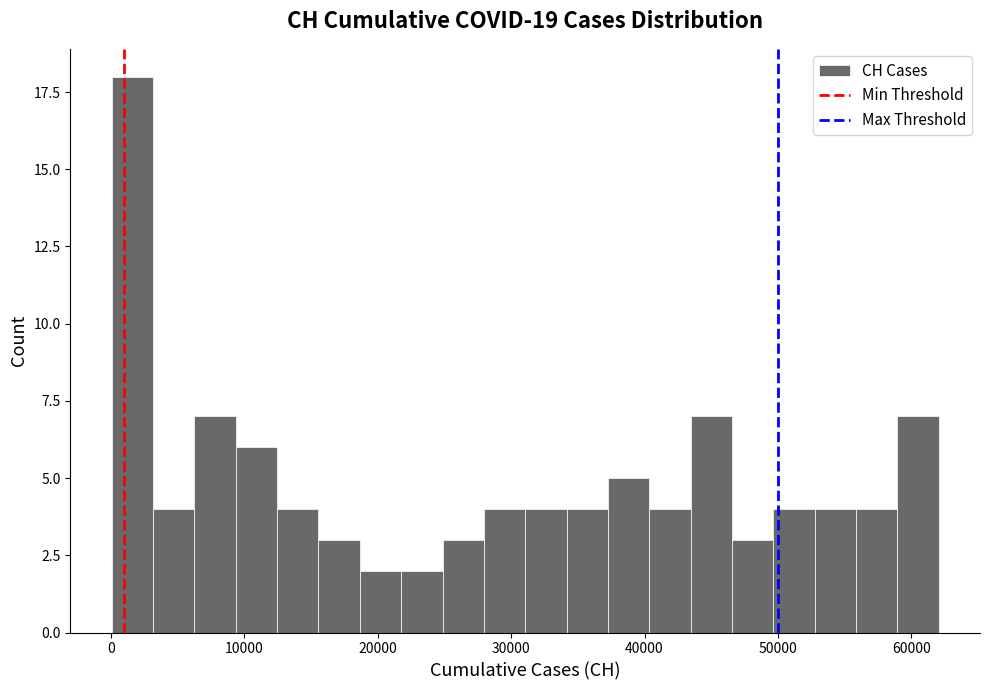

Around what value on the x-axis is the tallest bar? Give the approximate position of its centre, as read against the axis.

2000